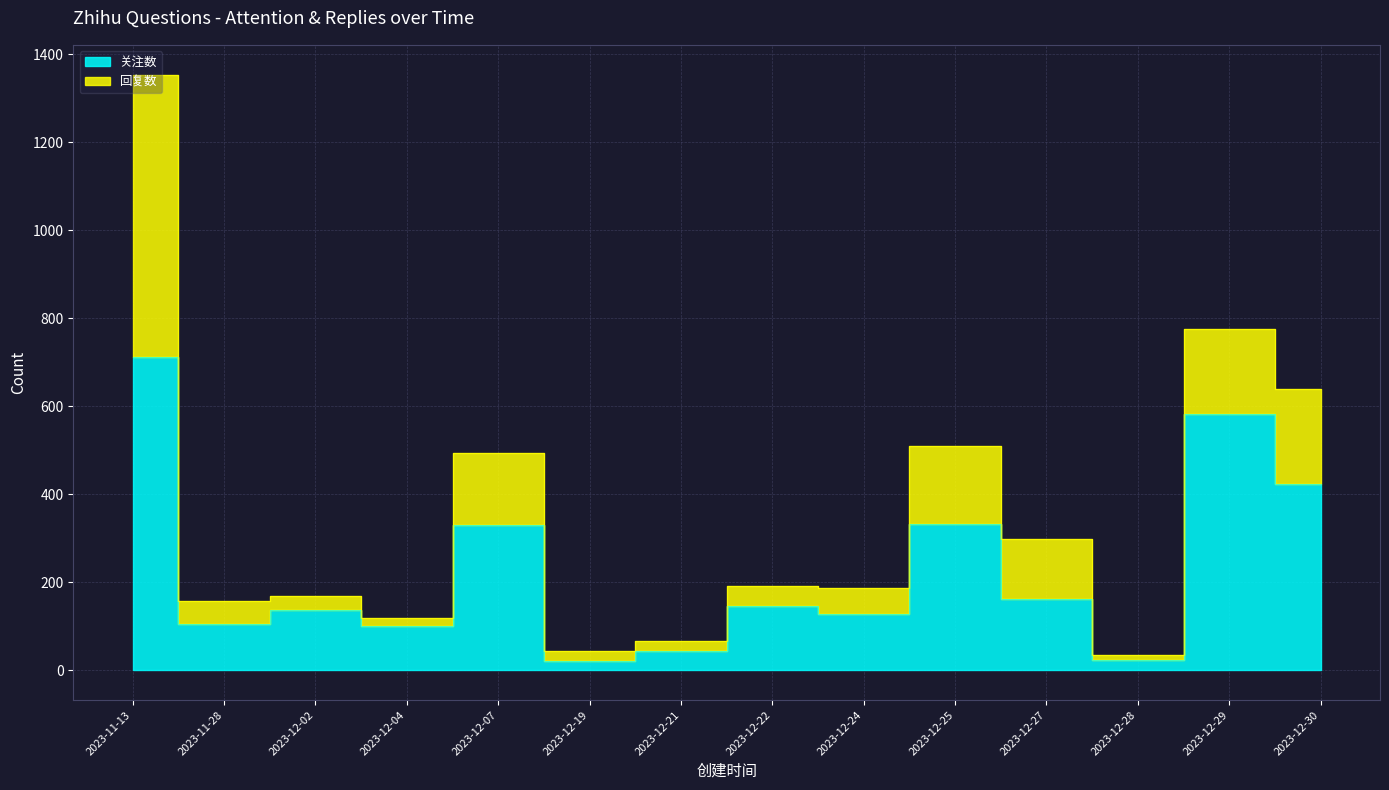

The value at 2023-12-02 is 136. True or false?

True